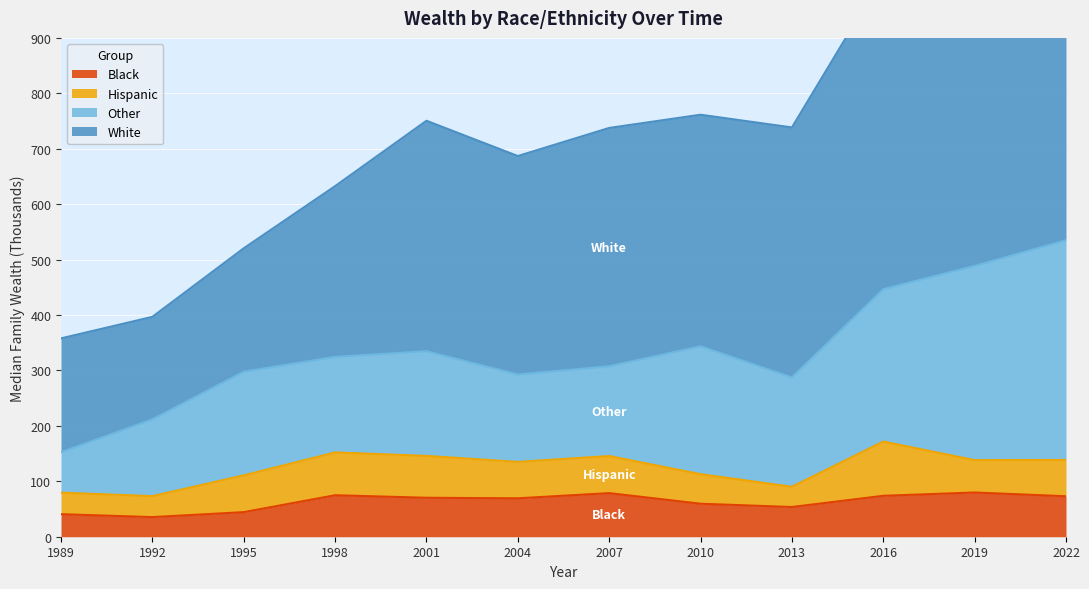

What is the smallest value displayed?

35.4